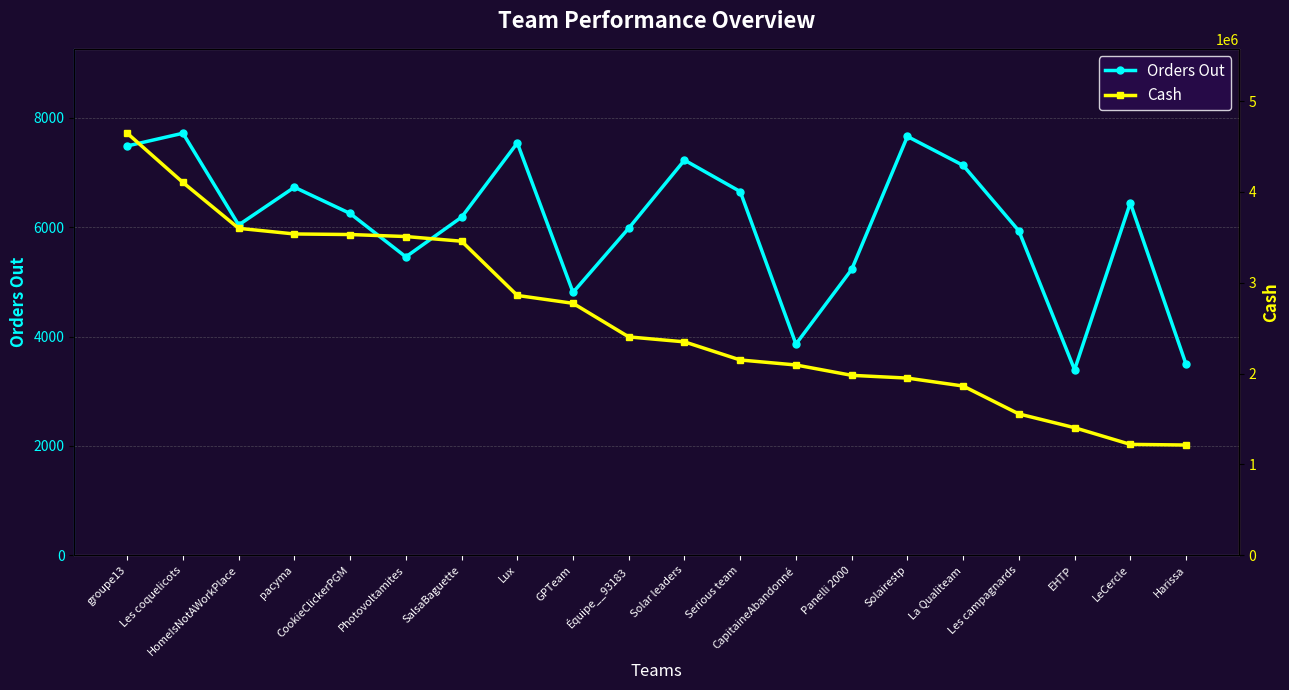

What is the sum of all Orders Out values?

121220